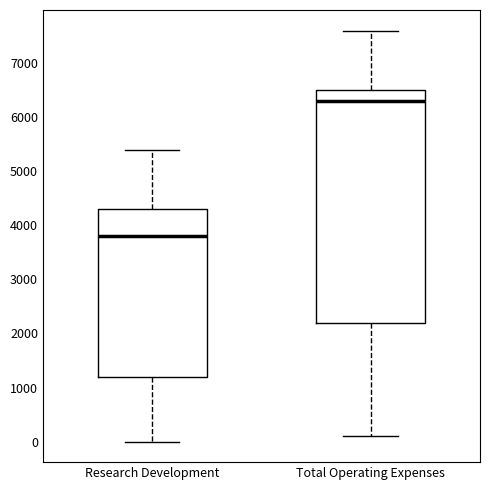

Reading left to right, read every box against the y-axis: the position of its median line, the range the box covers, and the ends of its whiskers. The values are not printed on the chart, so give them approximately, as read against the axis.

Research Development: median 3800, box 1200 to 4300, whiskers 0 to 5400
Total Operating Expenses: median 6300, box 2200 to 6500, whiskers 100 to 7600